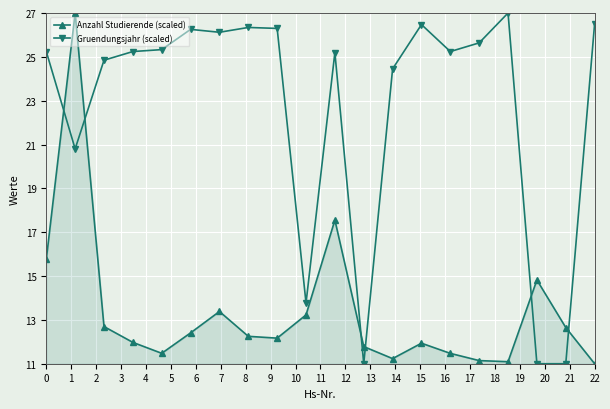

What is the difference between the maximum and minimum values in the Gruendungsjahr (scaled) series?

16.0